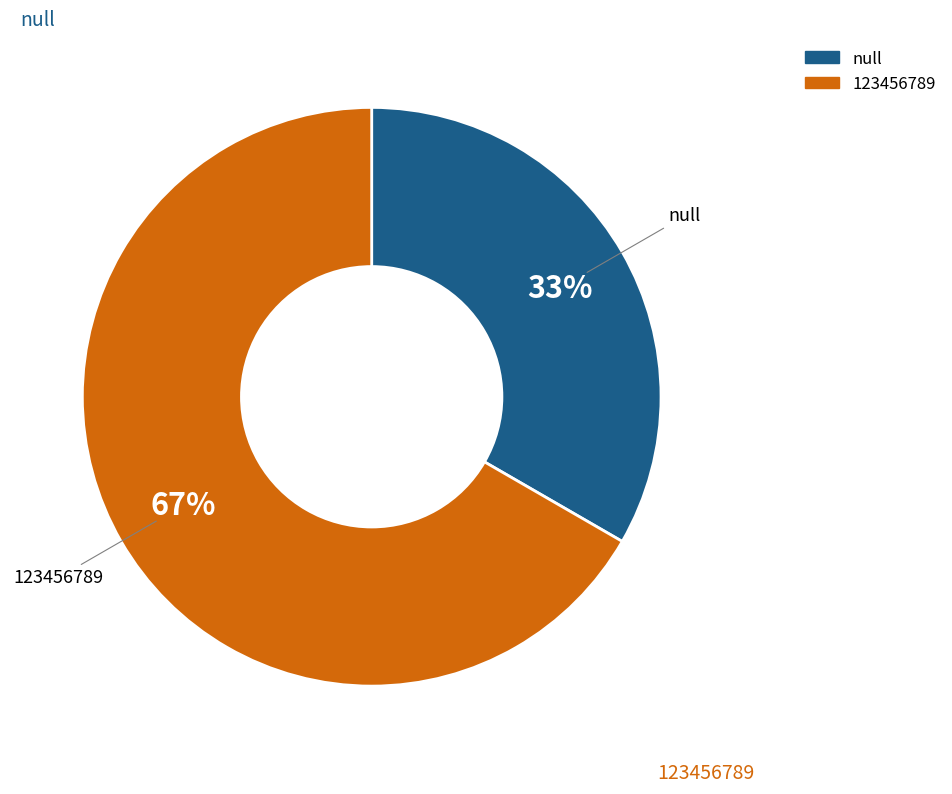

To the nearest percent, what is the combined percentage of 123456789 and null?

100%